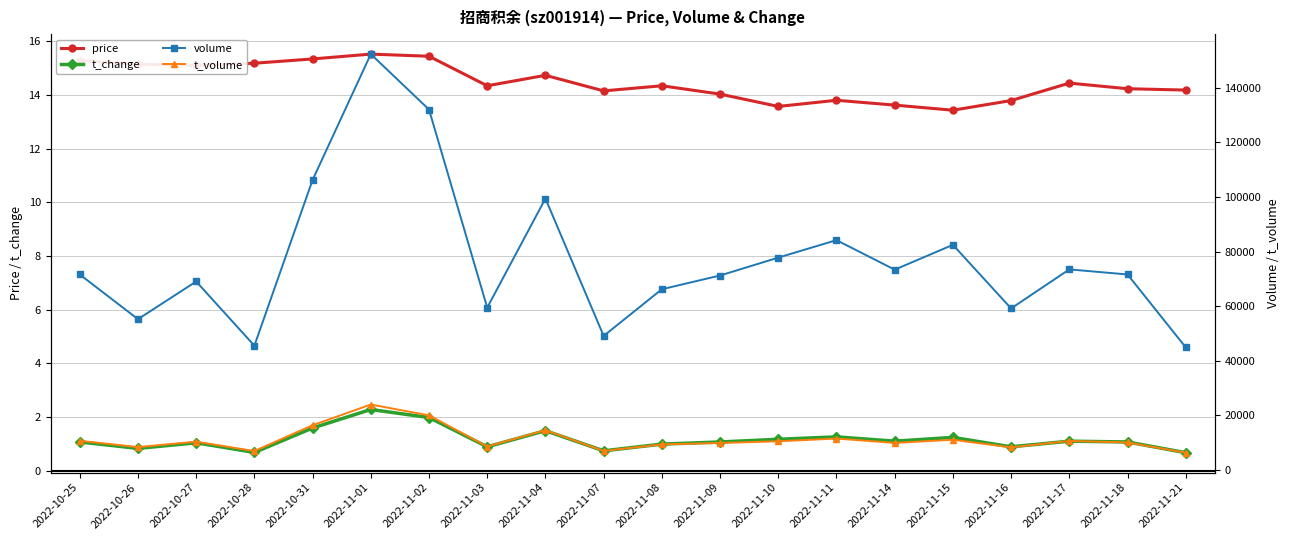

What is the difference between the maximum and second lowest values in the price series?

1.9